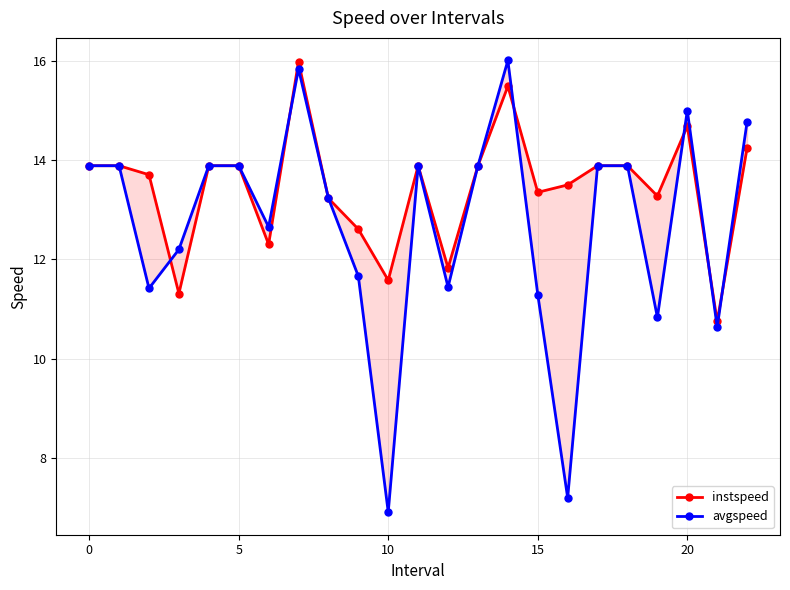

Is the value of avgspeed at 17 greater than the value of instspeed at 10?

Yes